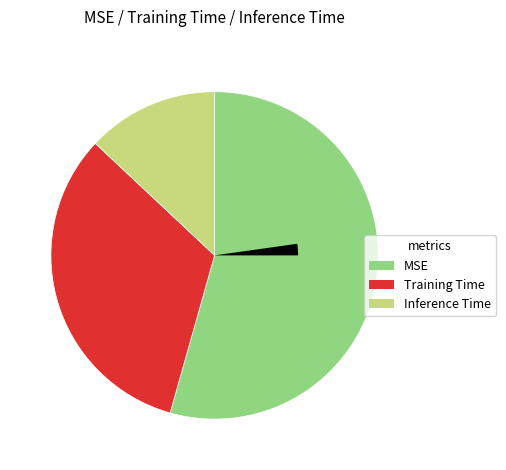

The Training Time slice represents 22% of the pie. True or false?

False